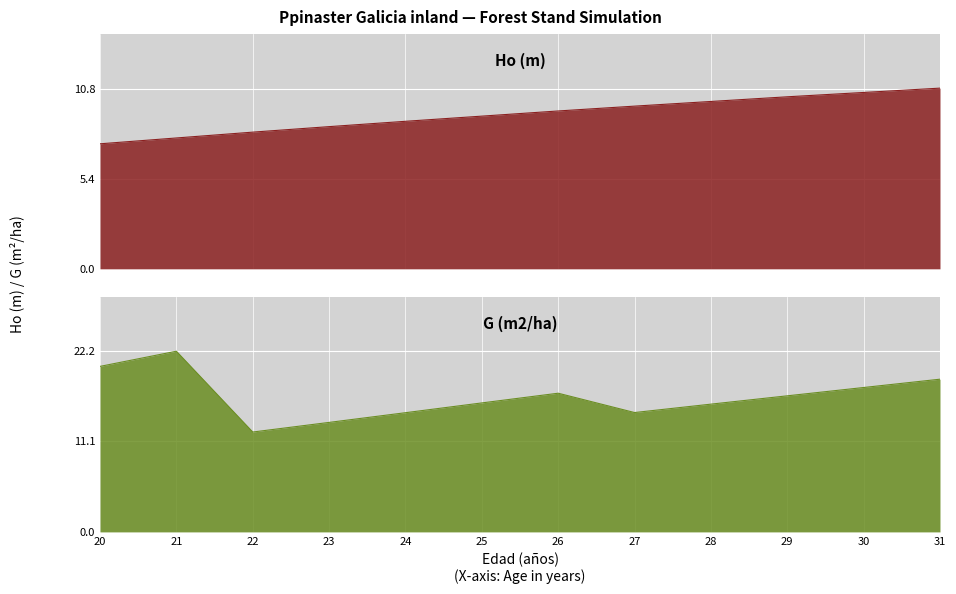

What is the total value across all series at 22?

20.4